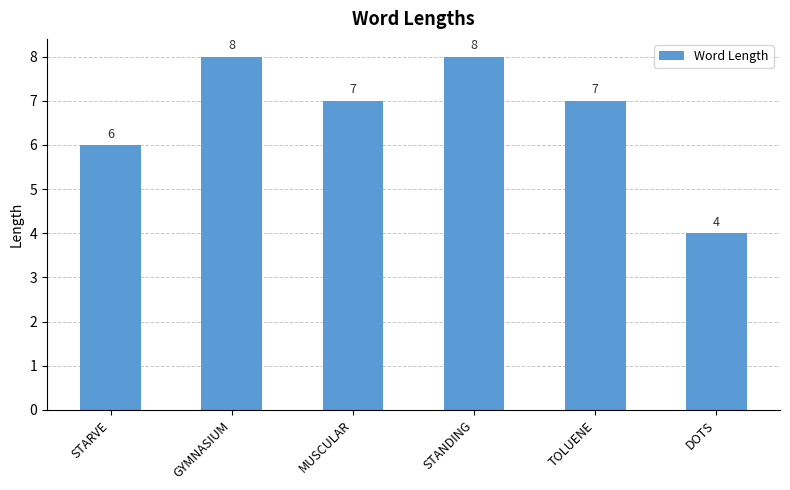

Which has a higher value, DOTS or GYMNASIUM?

GYMNASIUM